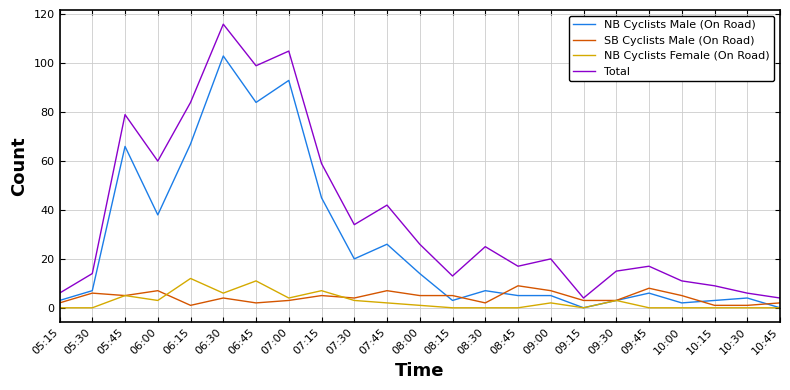

Is this an area chart (filled region under the line)?

No